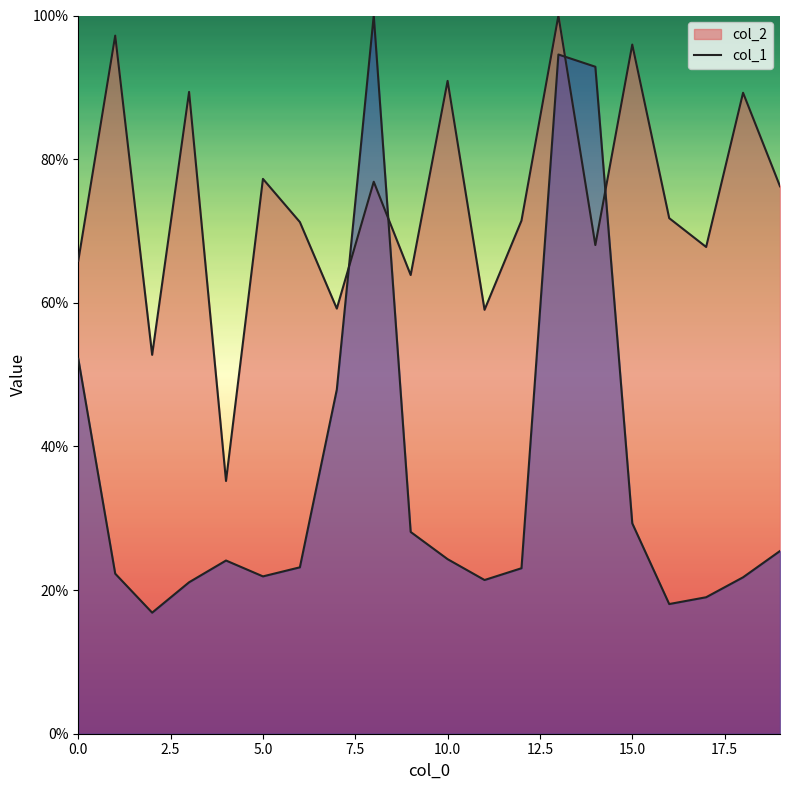

How many series are shown in this chart?

2